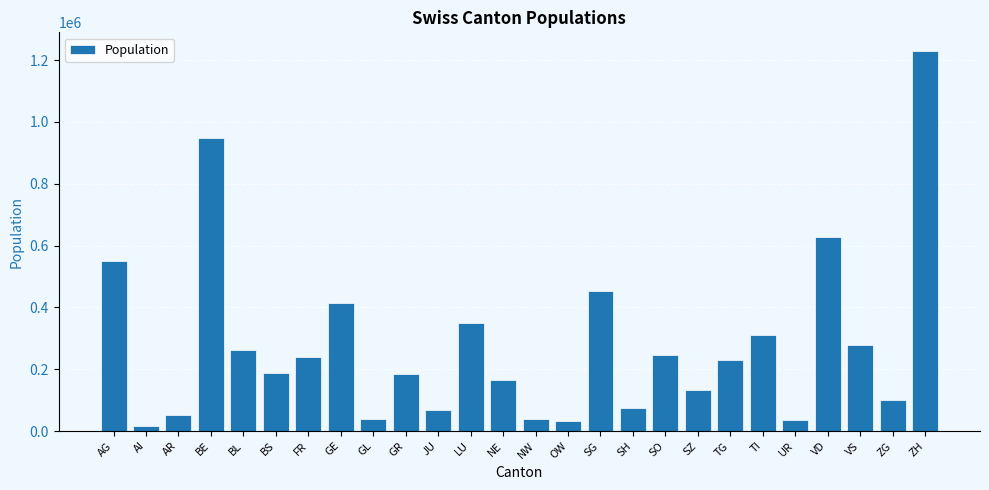

Which label corresponds to the largest value in the chart?

ZH